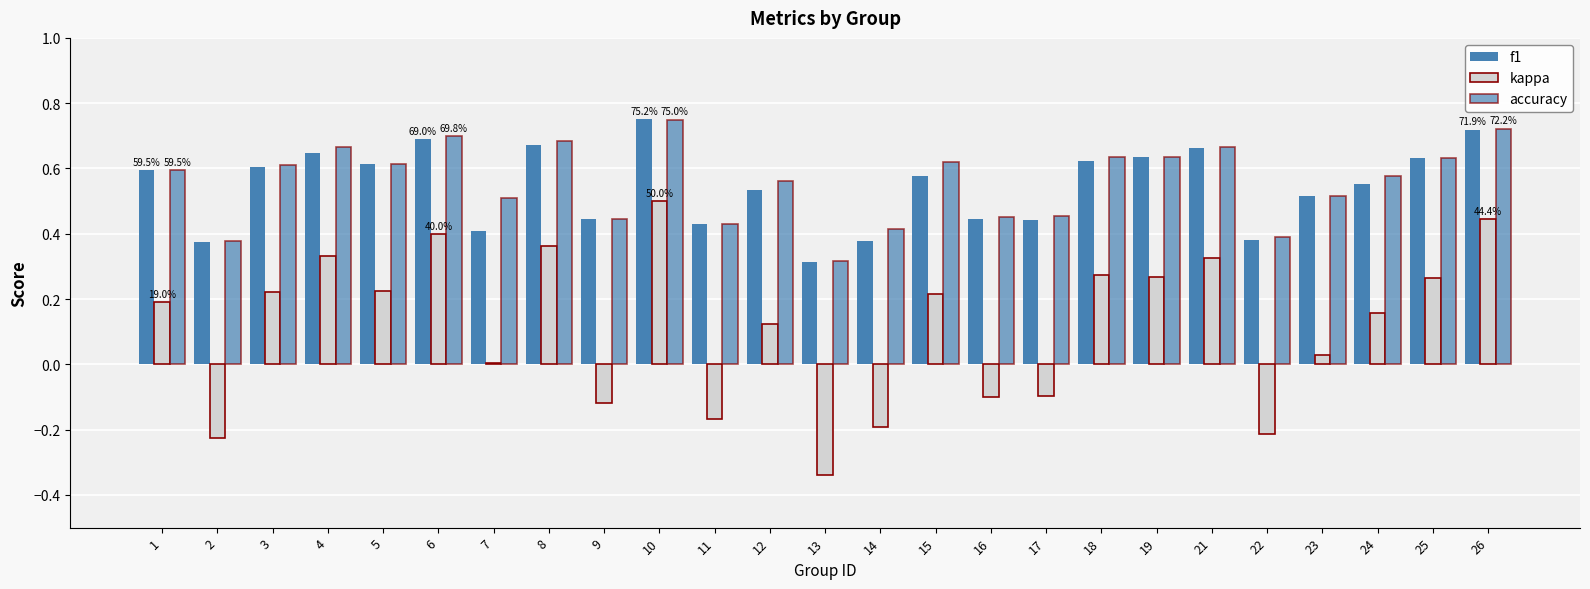

How many groups of bars are there?

25